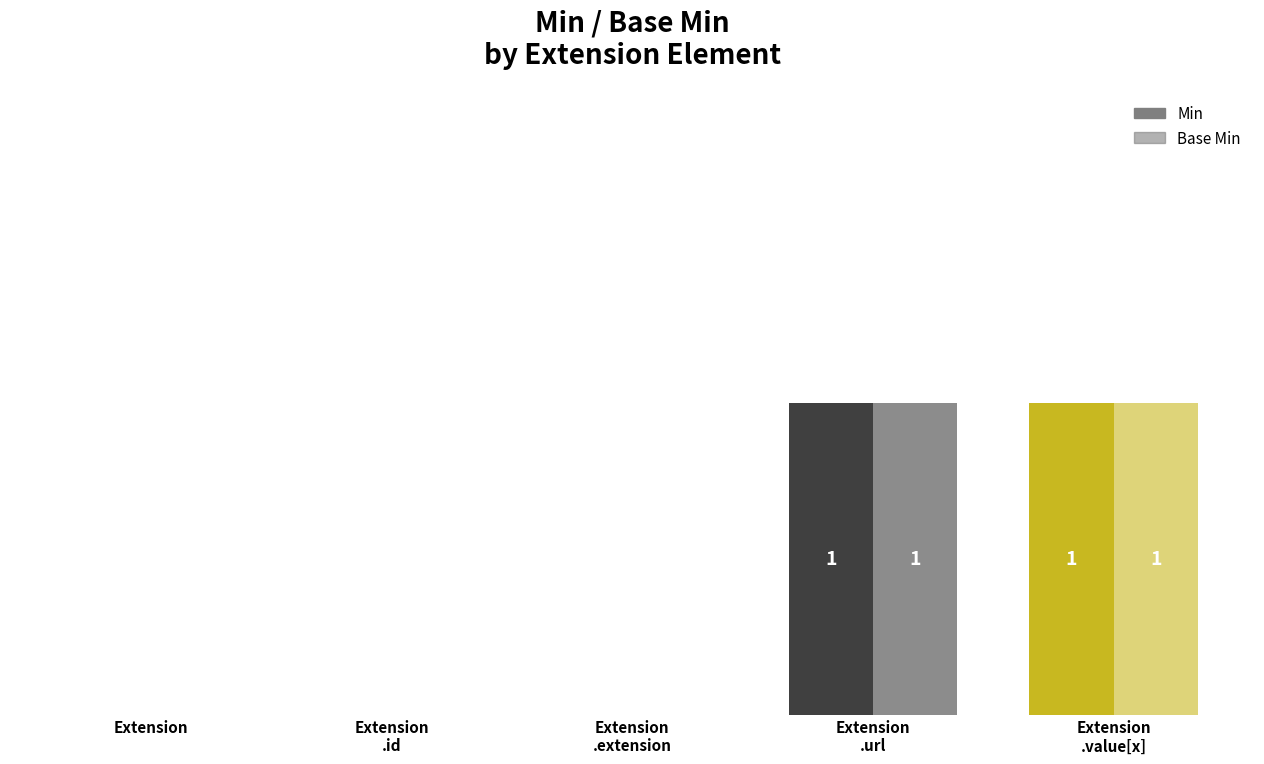

Are the bars horizontal?

No